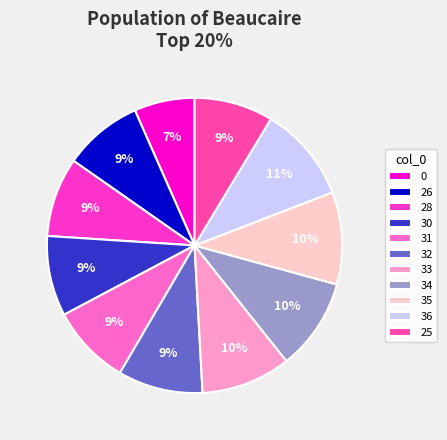

Approximately how many times larger is the value at 33 compared to 31?

1.1